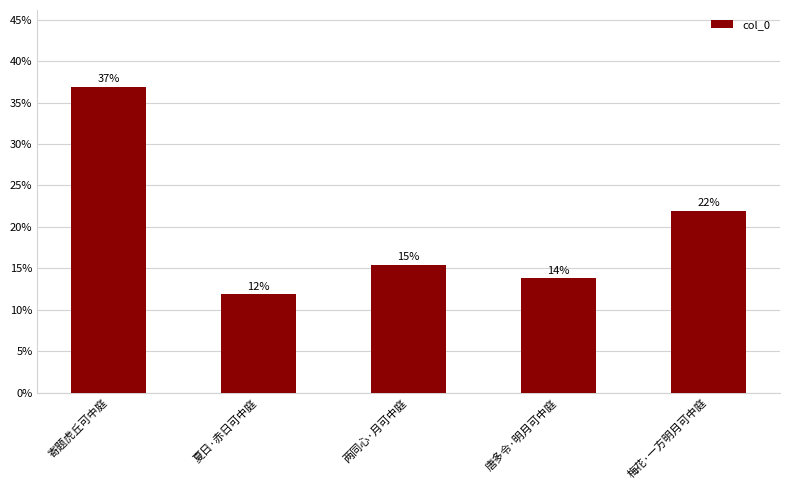

Reading left to right, list all the values displayed in this chart.

36.9	11.9	15.5	13.8	22.0